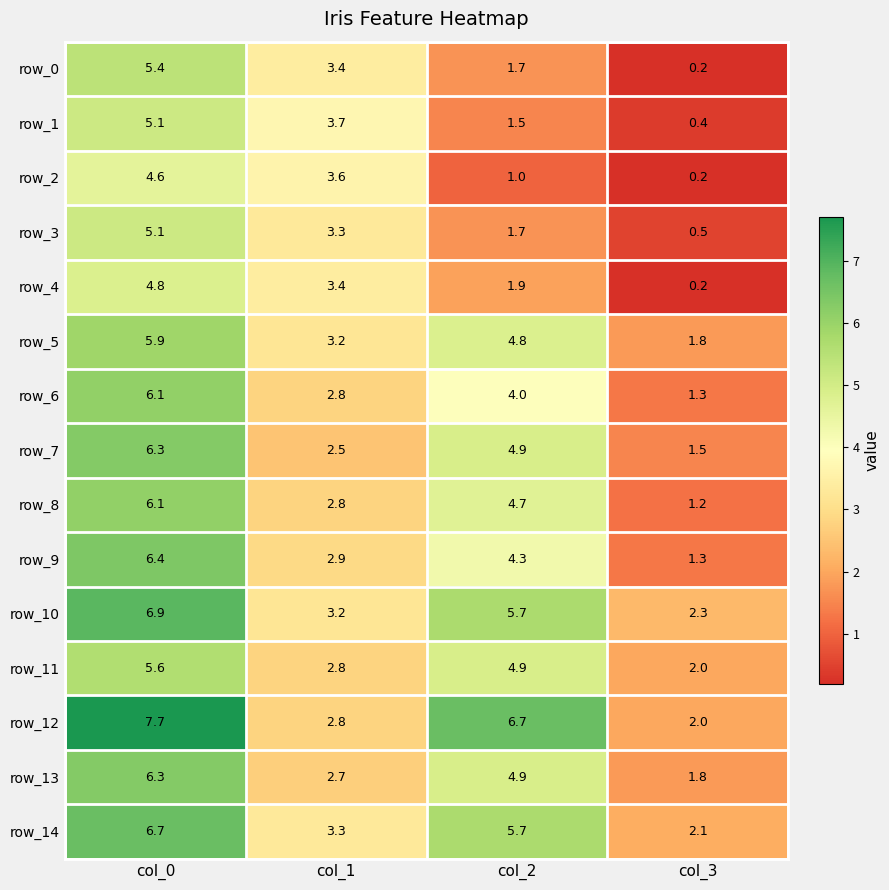

What is the difference between the row_0 values at col_3 and col_0?

5.2